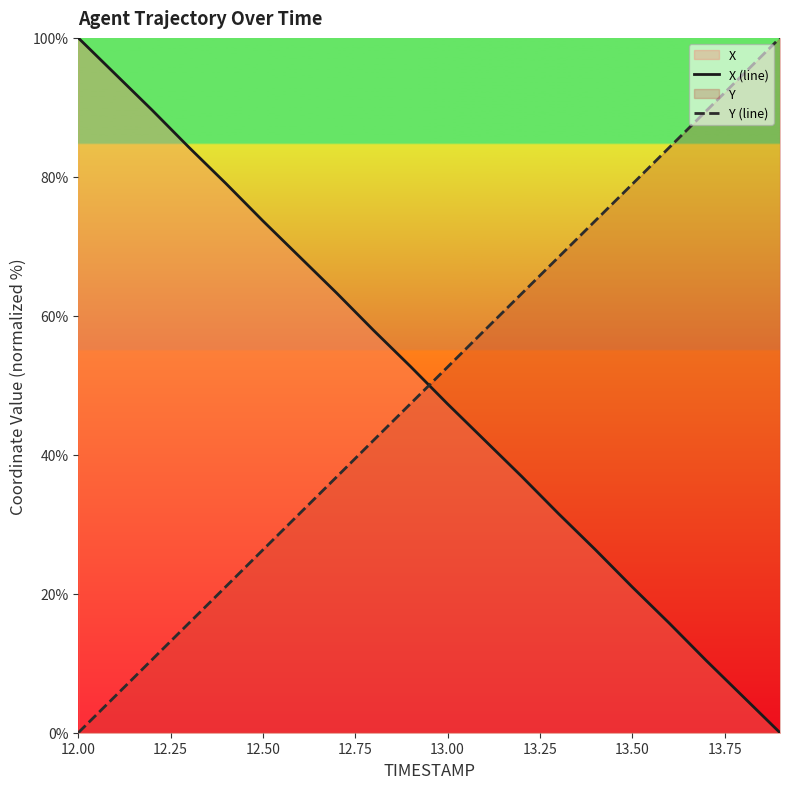

The X (line) series shows 100.0 at 12.00. True or false?

True